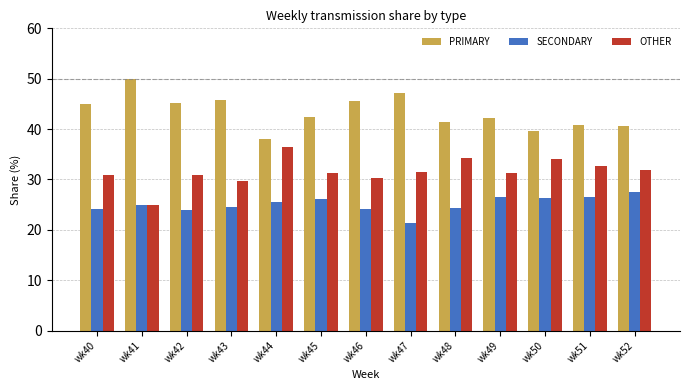

What is the average value of the PRIMARY series?

43.3